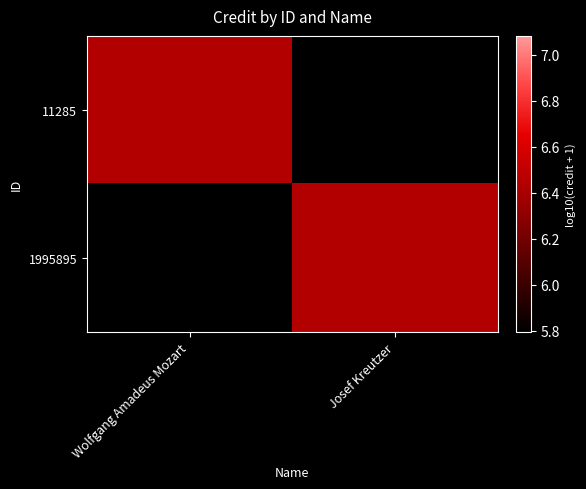

Which category has the lowest value in the 1995895 series?

Wolfgang Amadeus Mozart